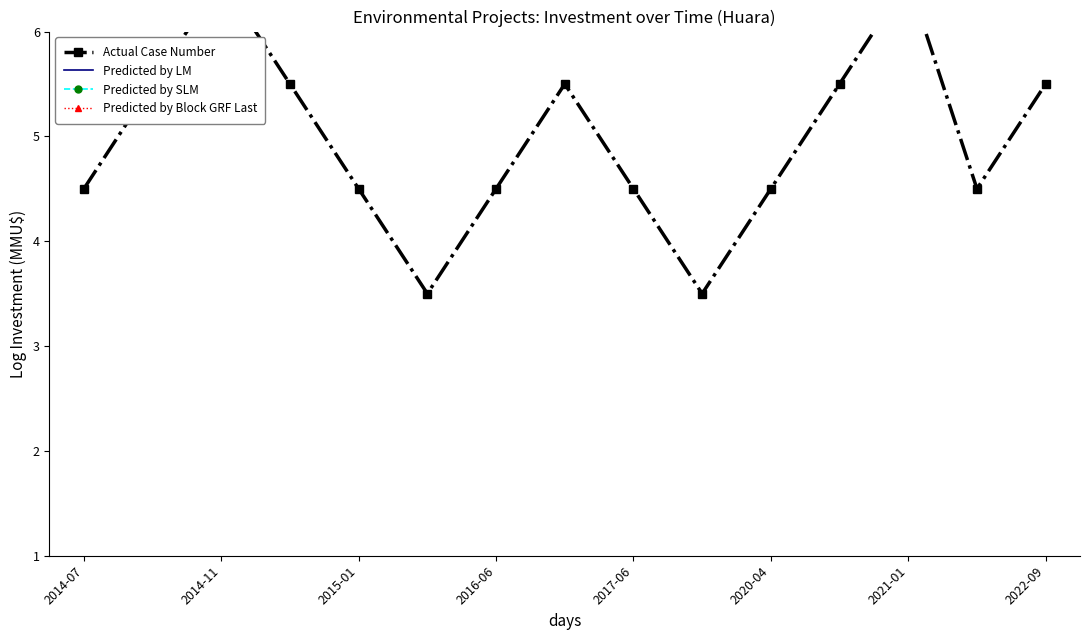

True or false: Predicted by SLM has a value of 8.6 at 2016-06.

True